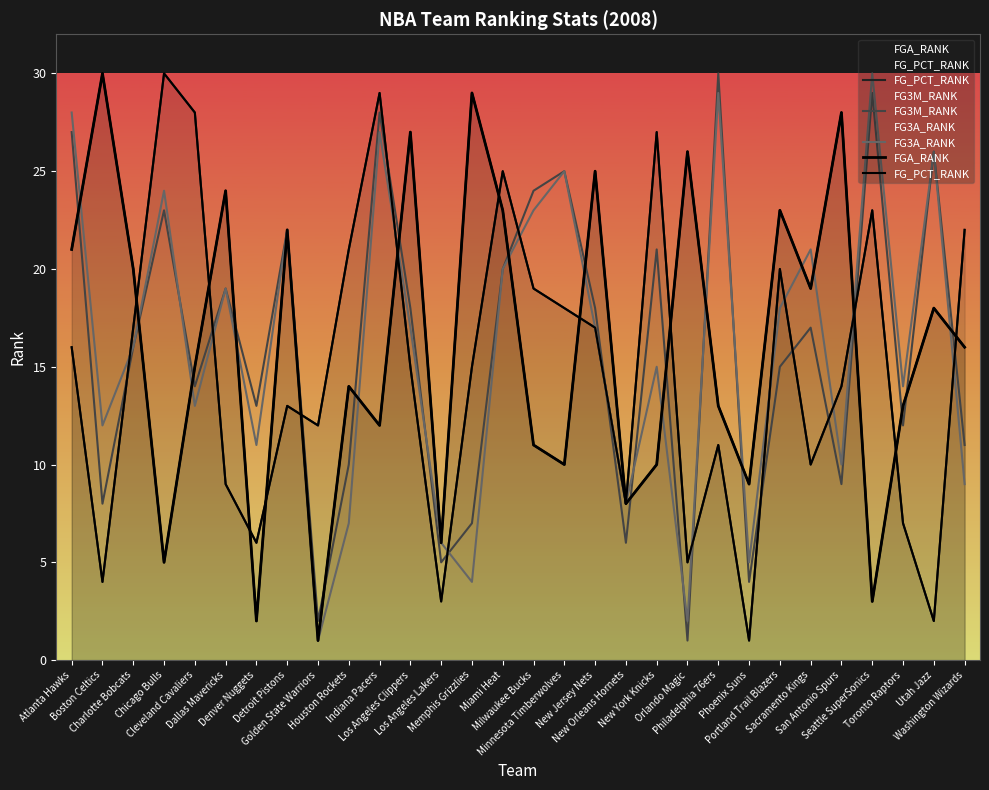

True or false: FGA_RANK has a value of 12 at Indiana Pacers.

True